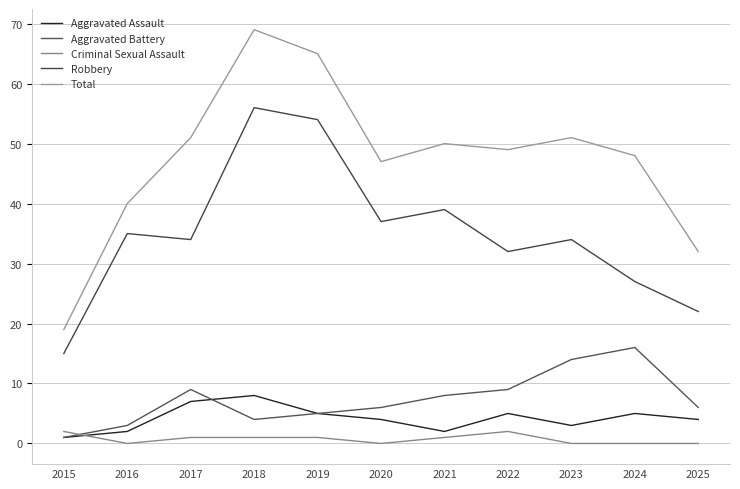

True or false: Aggravated Battery has a value of 1 at 2015.

True